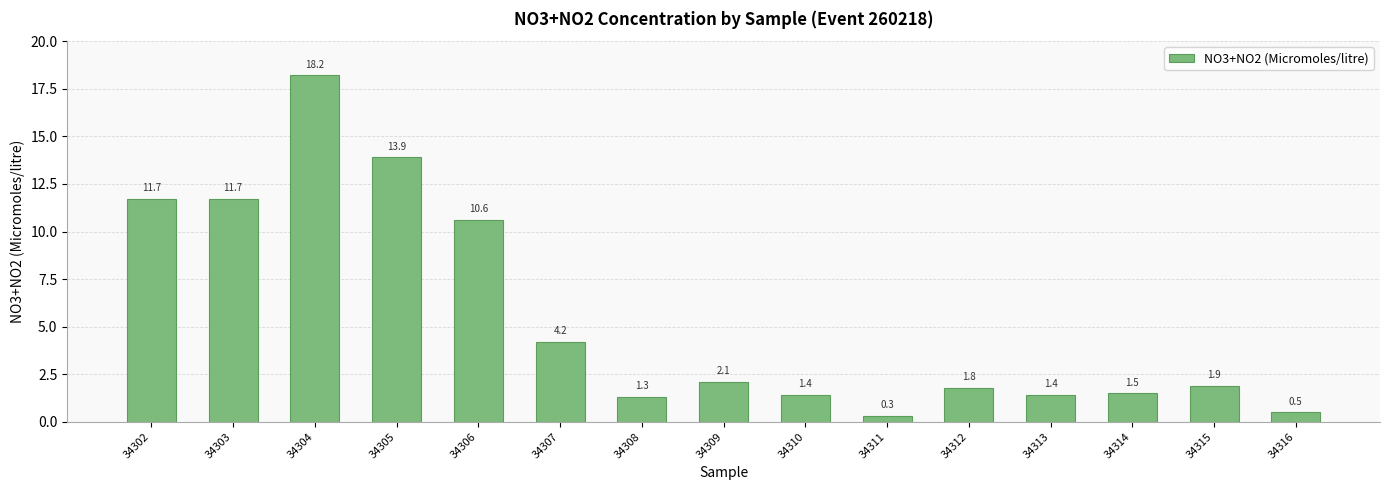

At which label is the value closest to 9?

34306